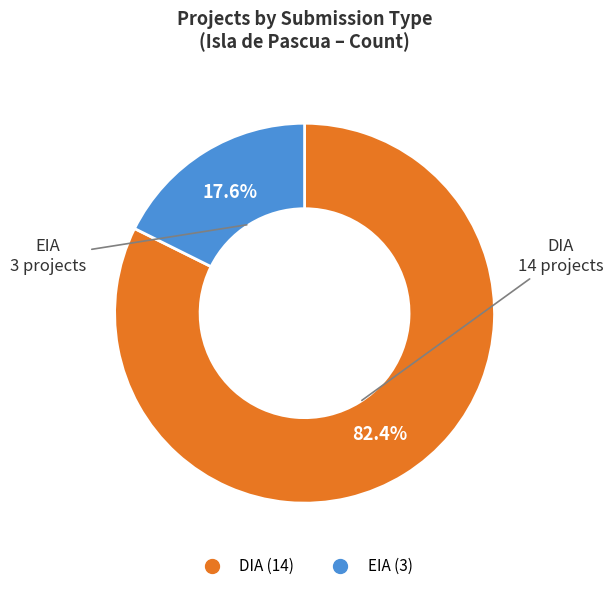

Count the number of slices in the pie.

2